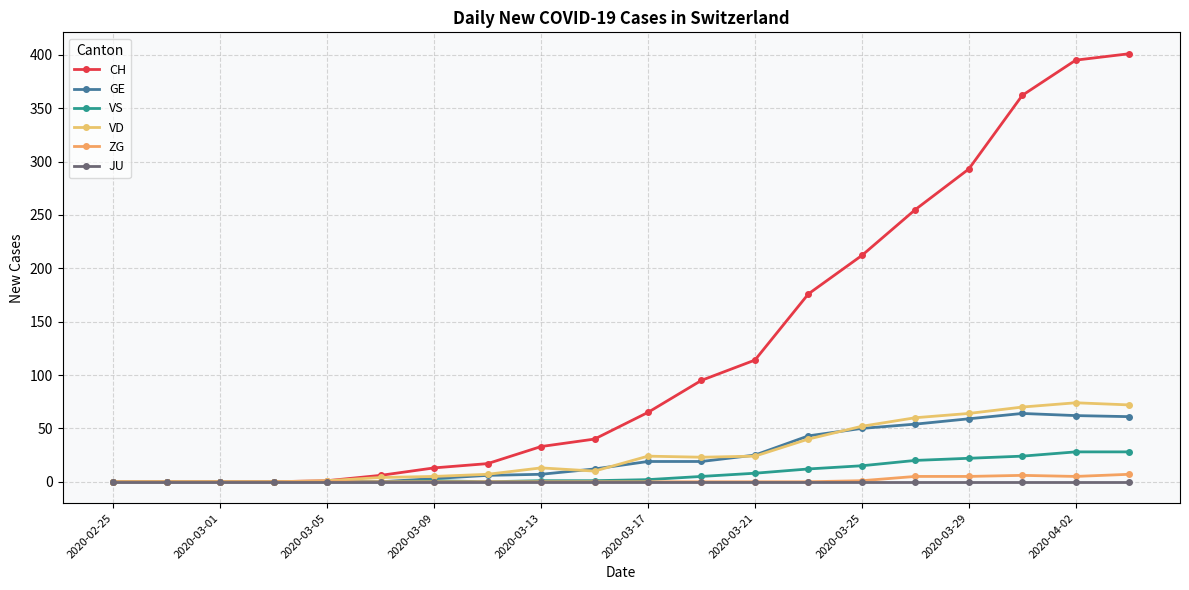

Reading left to right, list all the values displayed in this chart.

CH: 0	0	0	0	1	6	13	17	33	40	65	95	114	176	212	255	293	362	395	401
GE: 0	0	0	0	0	0	3	6	7	12	19	19	25	43	50	54	59	64	62	61
VS: 0	0	0	0	0	0	1	0	1	1	2	5	8	12	15	20	22	24	28	28
VD: 0	0	0	0	1	4	5	7	13	10	24	23	24	40	52	60	64	70	74	72
ZG: 0	0	0	0	0	0	0	0	0	0	0	0	0	0	1	5	5	6	5	7
JU: 0	0	0	0	0	0	0	0	0	0	0	0	0	0	0	0	0	0	0	0